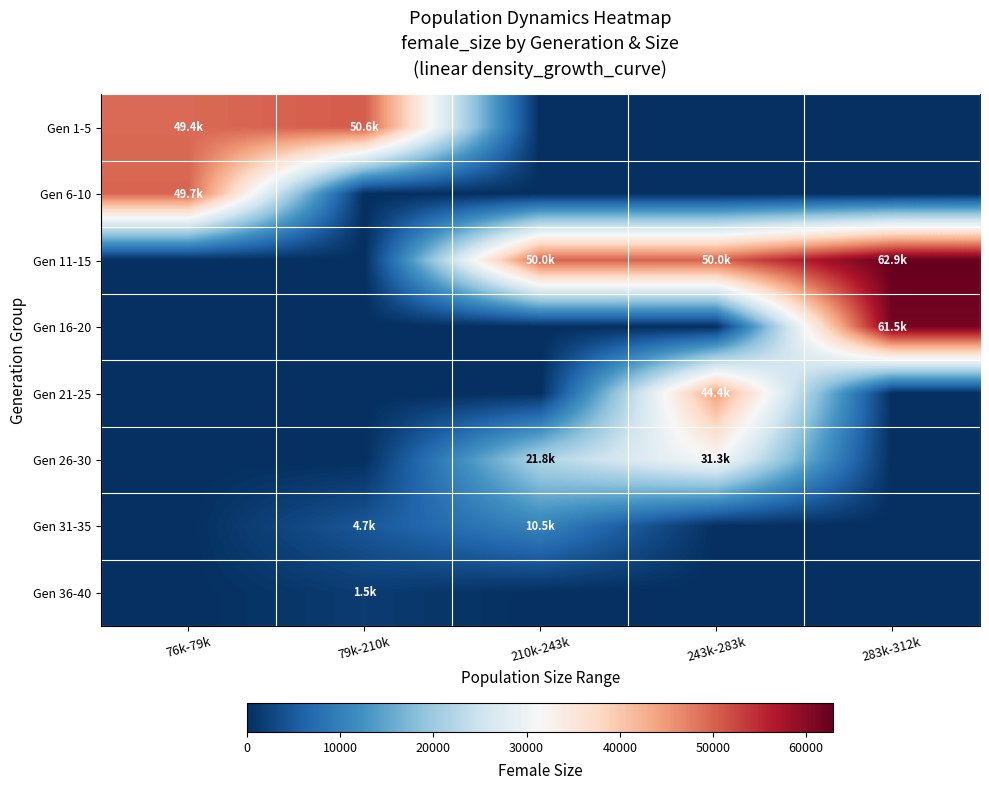

At which category is the sum across all series the highest?

243k-283k